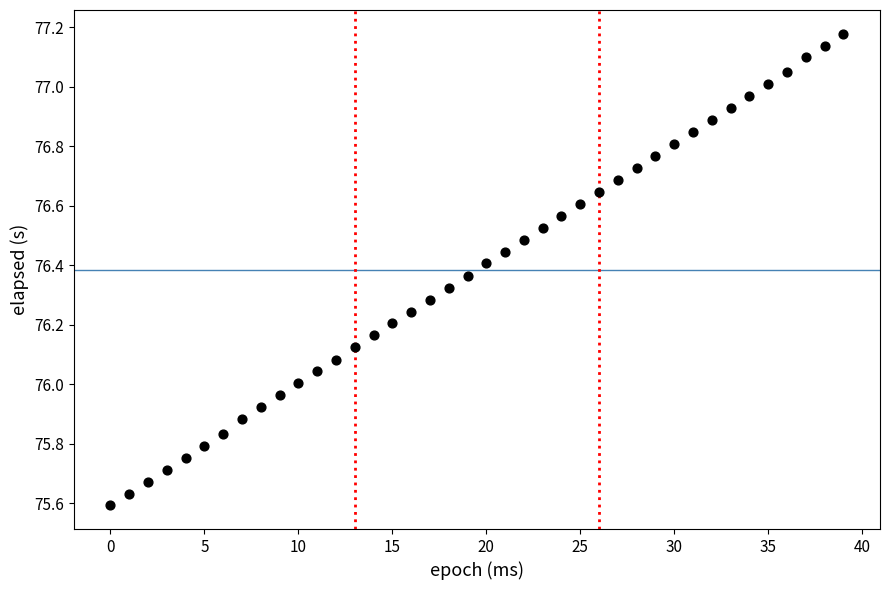

What is the range of Y values (max minus min)?

1.6